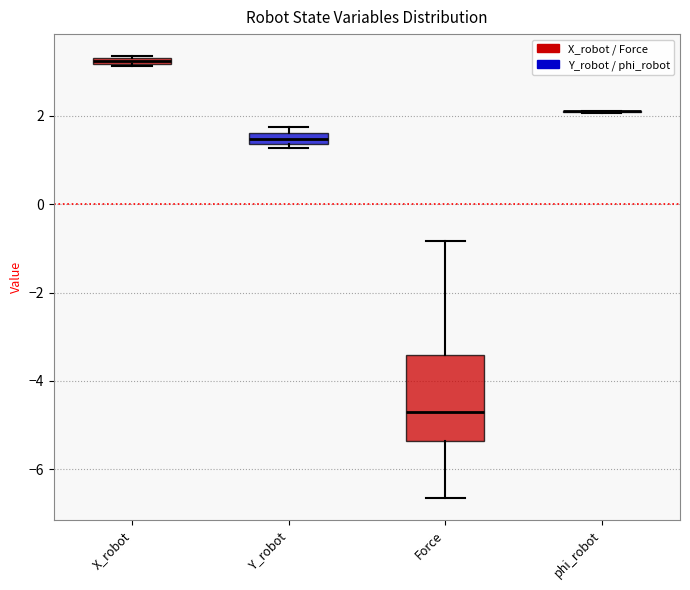

Which box is the tallest, from its lower edge to its upper edge?

Force